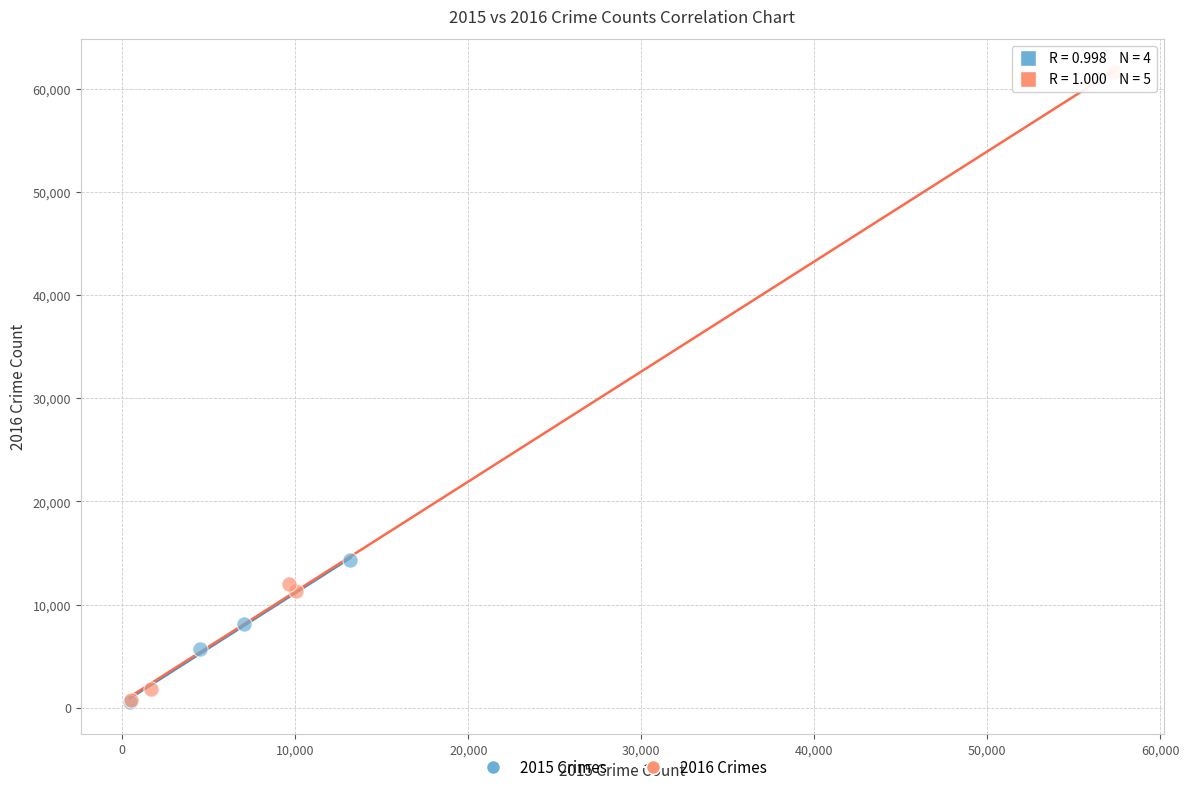

Which series has the widest spread of Y values?

2016 Crimes